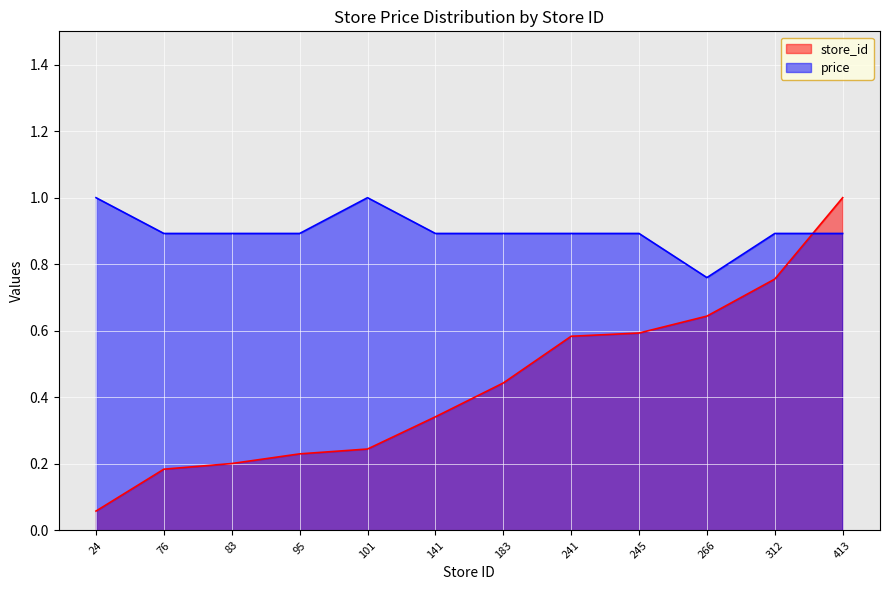

Reading left to right, transcribe all the data shown in this chart.

store_id: 24=0.1	76=0.2	83=0.2	95=0.2	101=0.2	141=0.3	183=0.4	241=0.6	245=0.6	266=0.6	312=0.8	413=1.0
price: 24=1.0	76=0.9	83=0.9	95=0.9	101=1.0	141=0.9	183=0.9	241=0.9	245=0.9	266=0.8	312=0.9	413=0.9